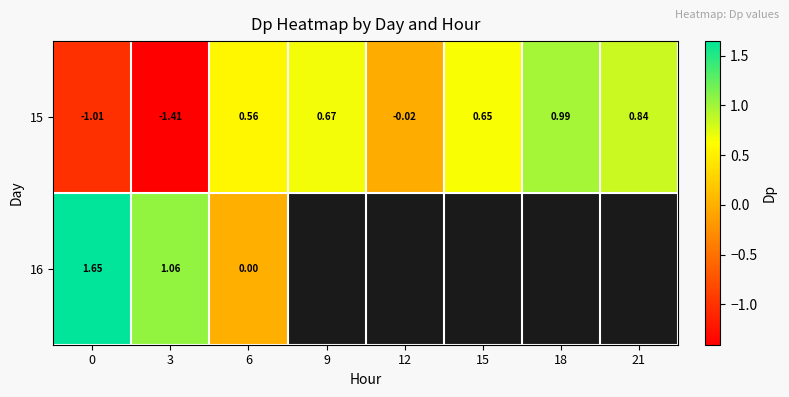

Between 6 and 9, which is larger?

9